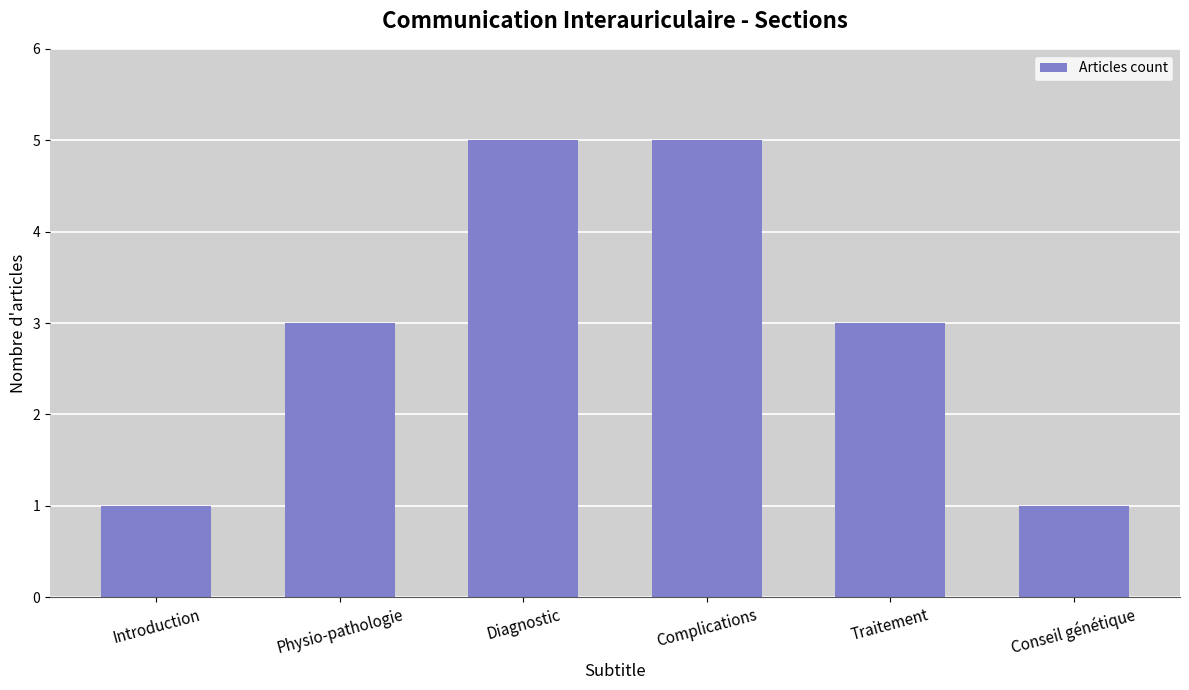

What is the label of the 2nd bar from the right?

Traitement